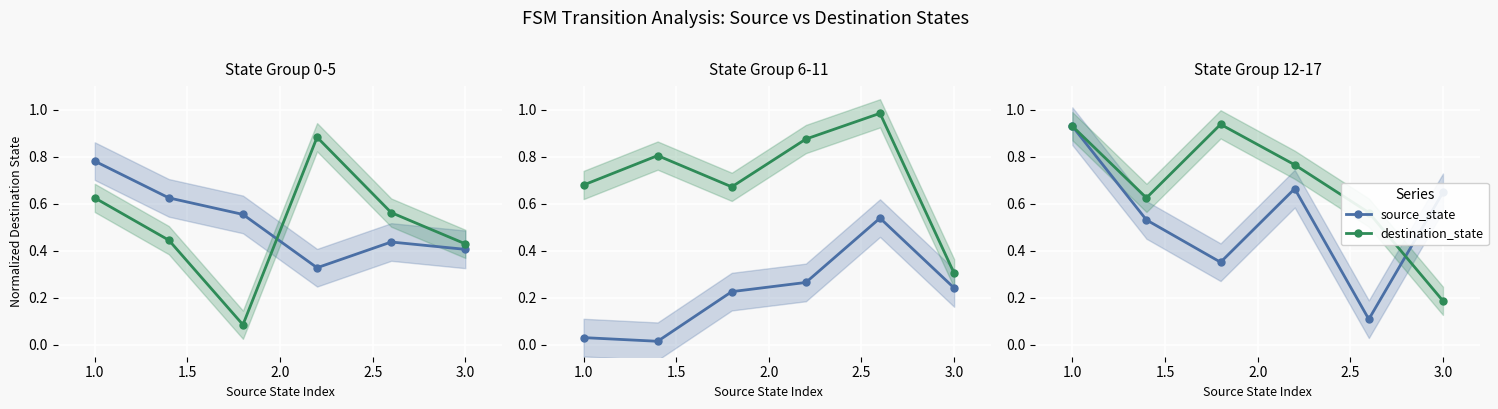

How many lines are shown in the chart?

2